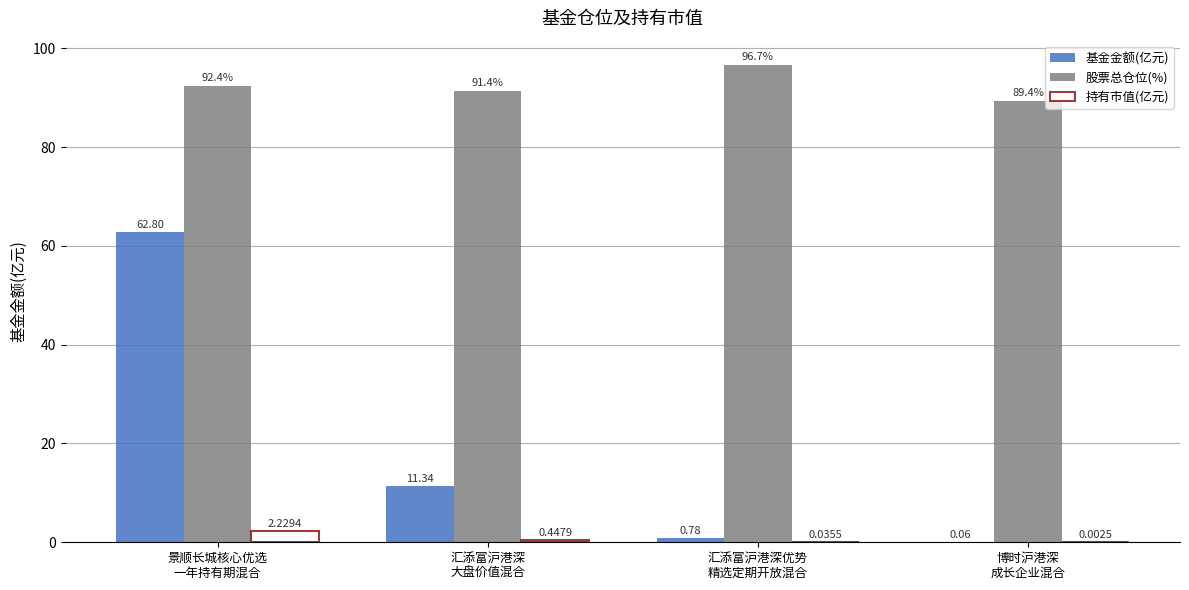

Which series has the widest spread of values?

基金金额(亿元)